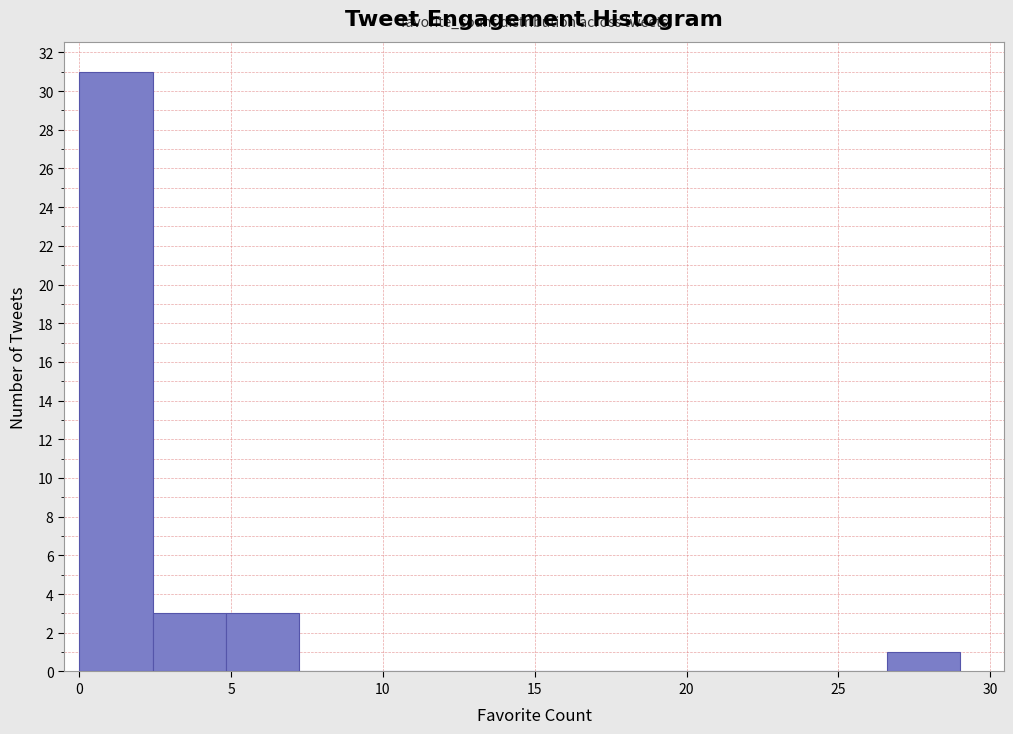

Reading left to right, list every bar in this chart as the range it spans on the x-axis followed by its height. Neither the bar edges nor the heights are printed on the chart, so give them approximately, as read against the axes.

0.0 to 2.5: 31
2.5 to 5.0: 3
5.0 to 7.5: 3
7.5 to 9.5: 0
9.5 to 12.0: 0
12.0 to 14.5: 0
14.5 to 17.0: 0
17.0 to 19.5: 0
19.5 to 22.0: 0
22.0 to 24.0: 0
24.0 to 26.5: 0
26.5 to 29.0: 1